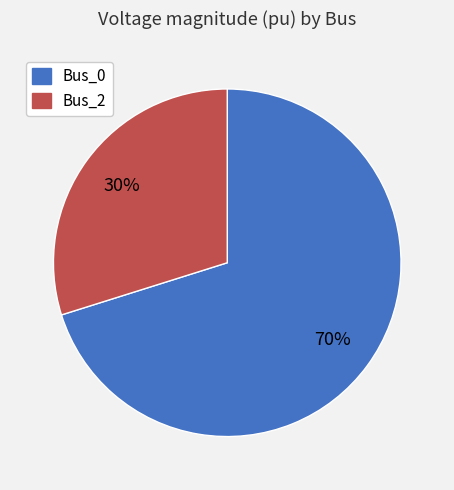

Which category has the biggest portion of the pie?

Bus_0